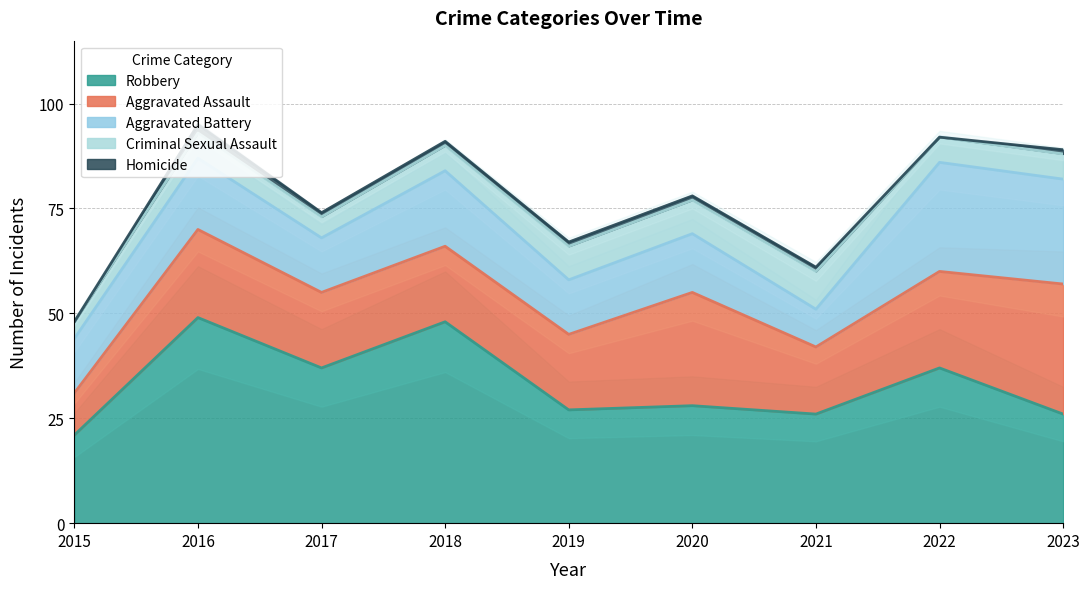

The value of Robbery at 2021 is 26. True or false?

True